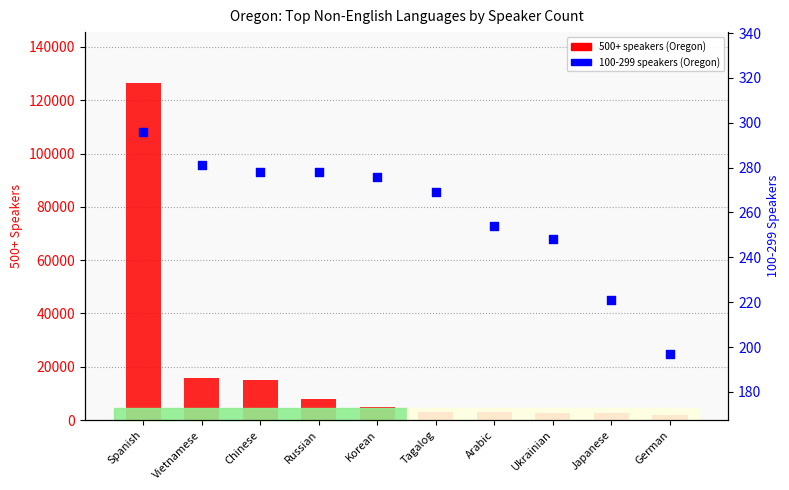

Which series reaches the minimum Y coordinate?

100-299 speakers (Oregon)